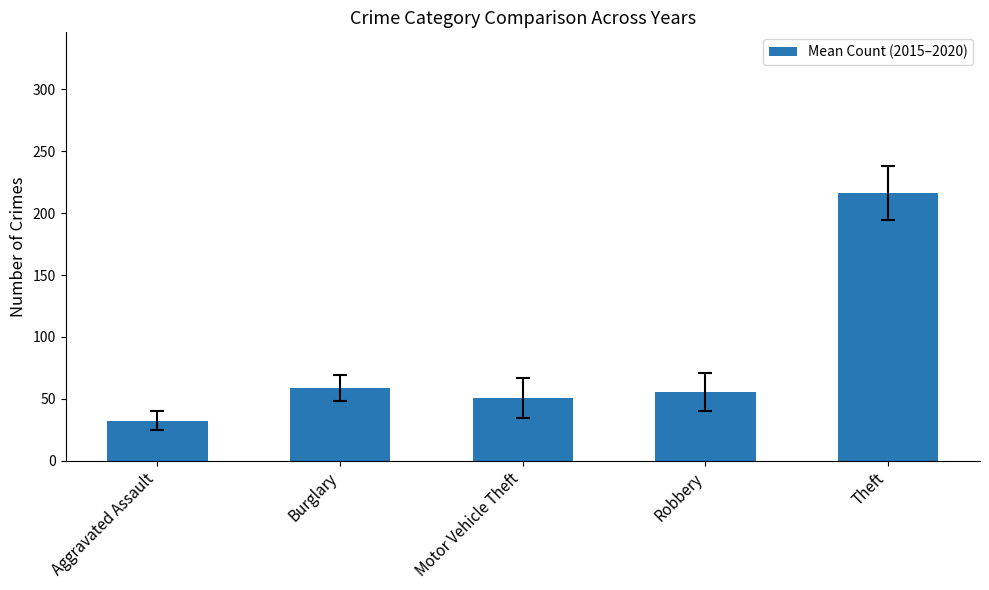

What is the average value?

82.7